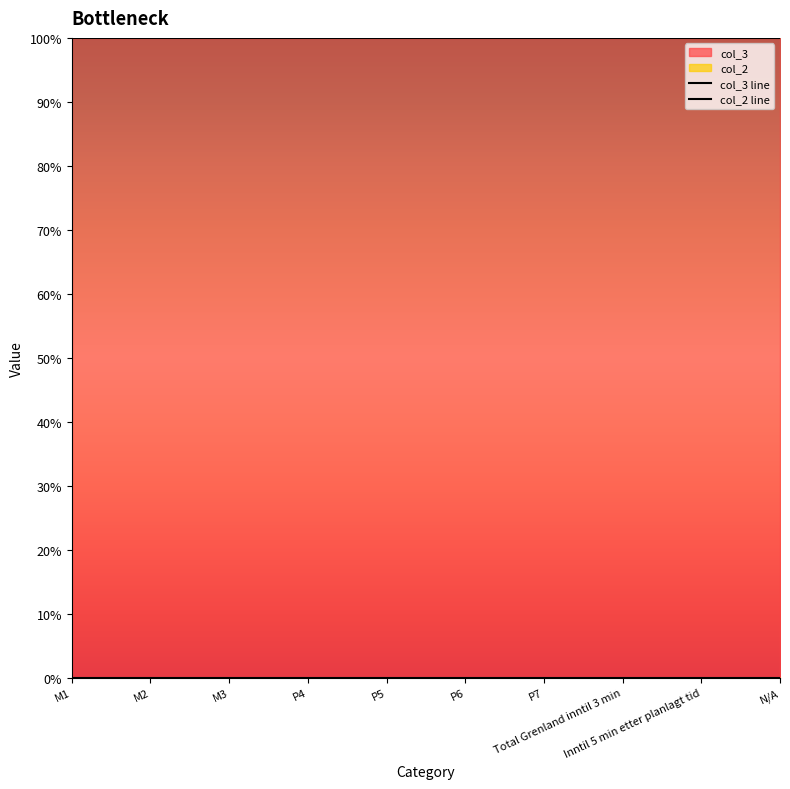

Reading right to left, transcribe all the data shown in this chart.

col_3 line: 1	1	1	1	1	1	1	1	1	1
col_2 line: 0	0	0	0	0	0	0	0	0	0